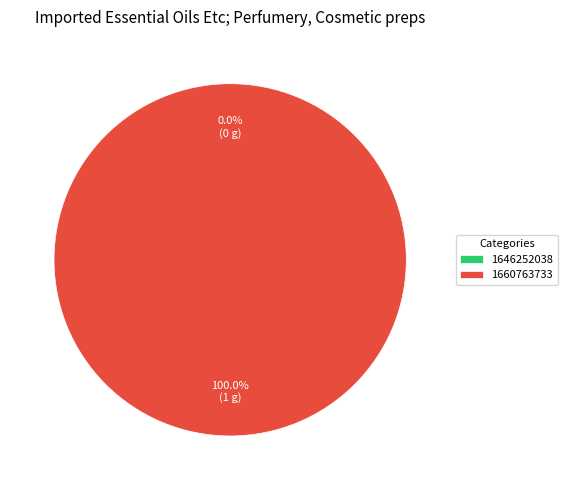

How many slices are in this pie chart?

2